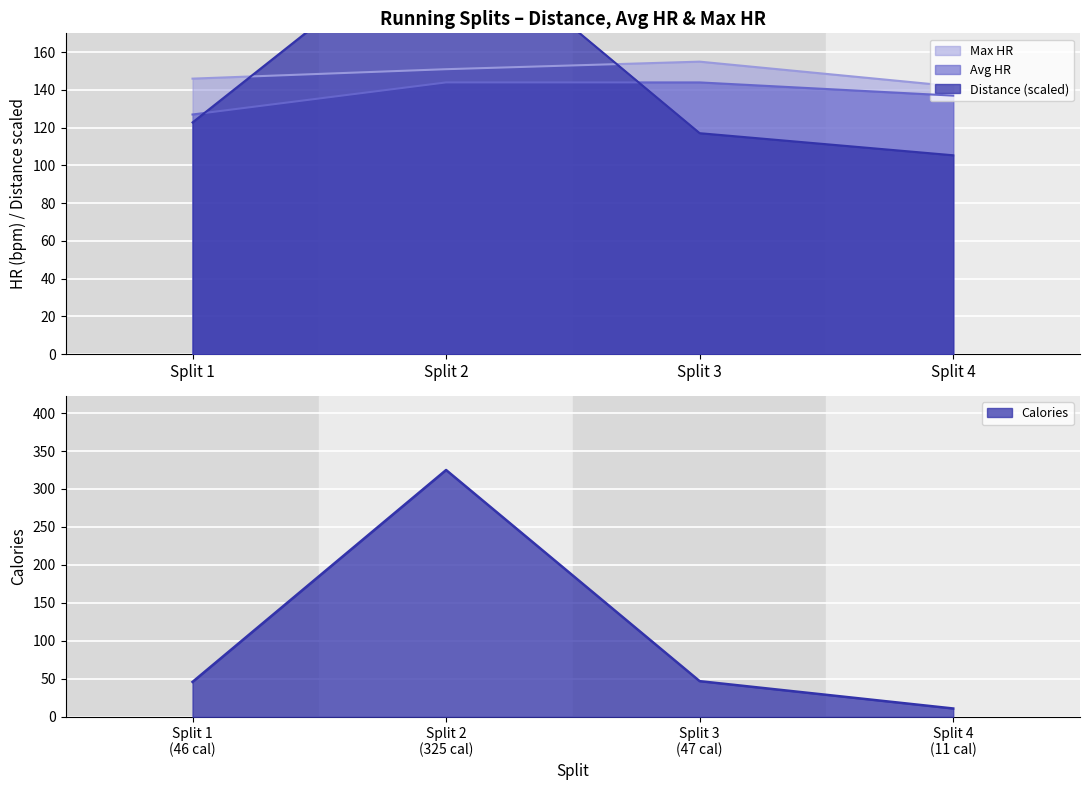

Between Split 4 and Split 3, which is larger?

Split 3